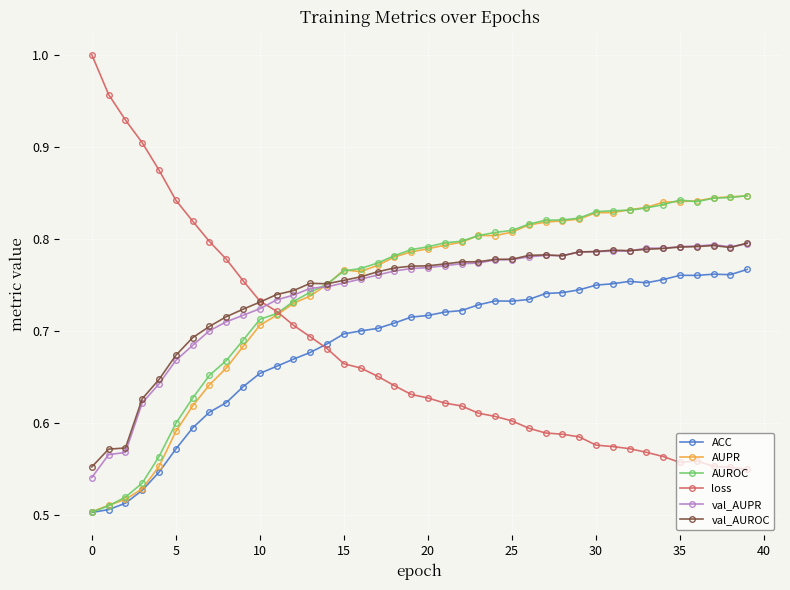

After their last crossing, which series has the higher values: val_AUPR or loss?

val_AUPR